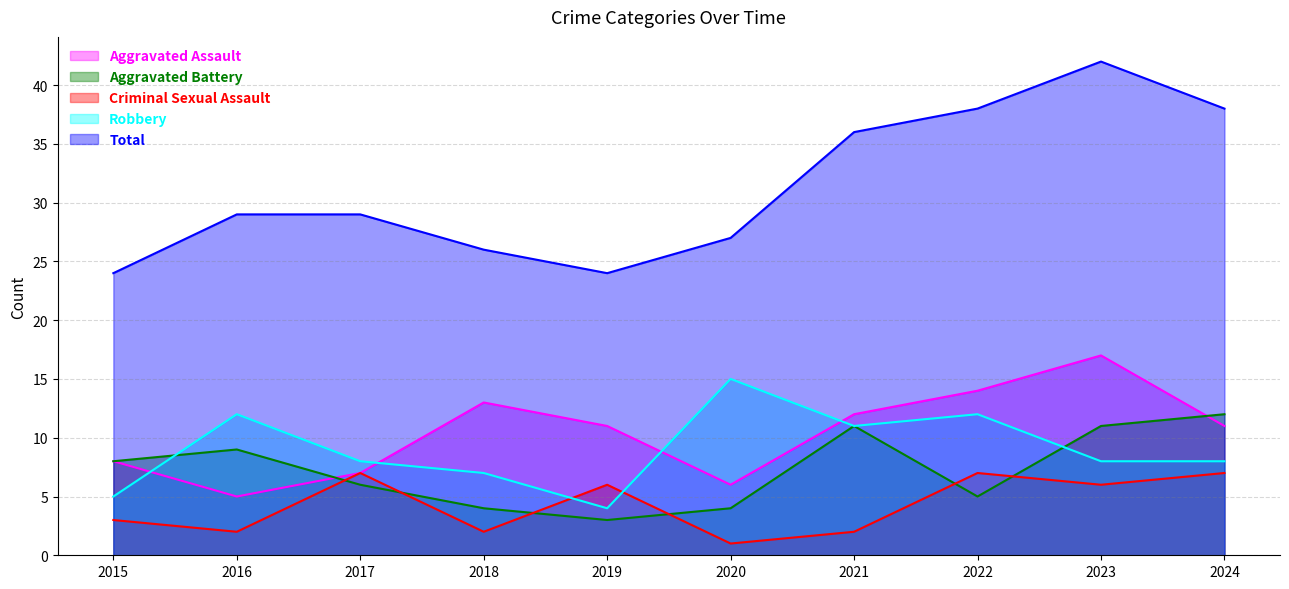

What is the smallest value displayed?

1